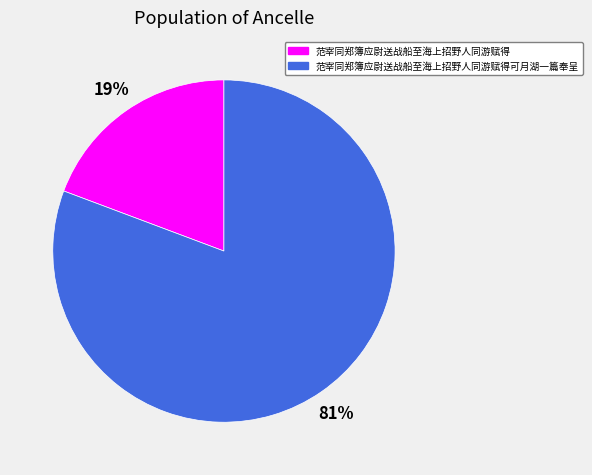

Does any single category account for the majority?

Yes